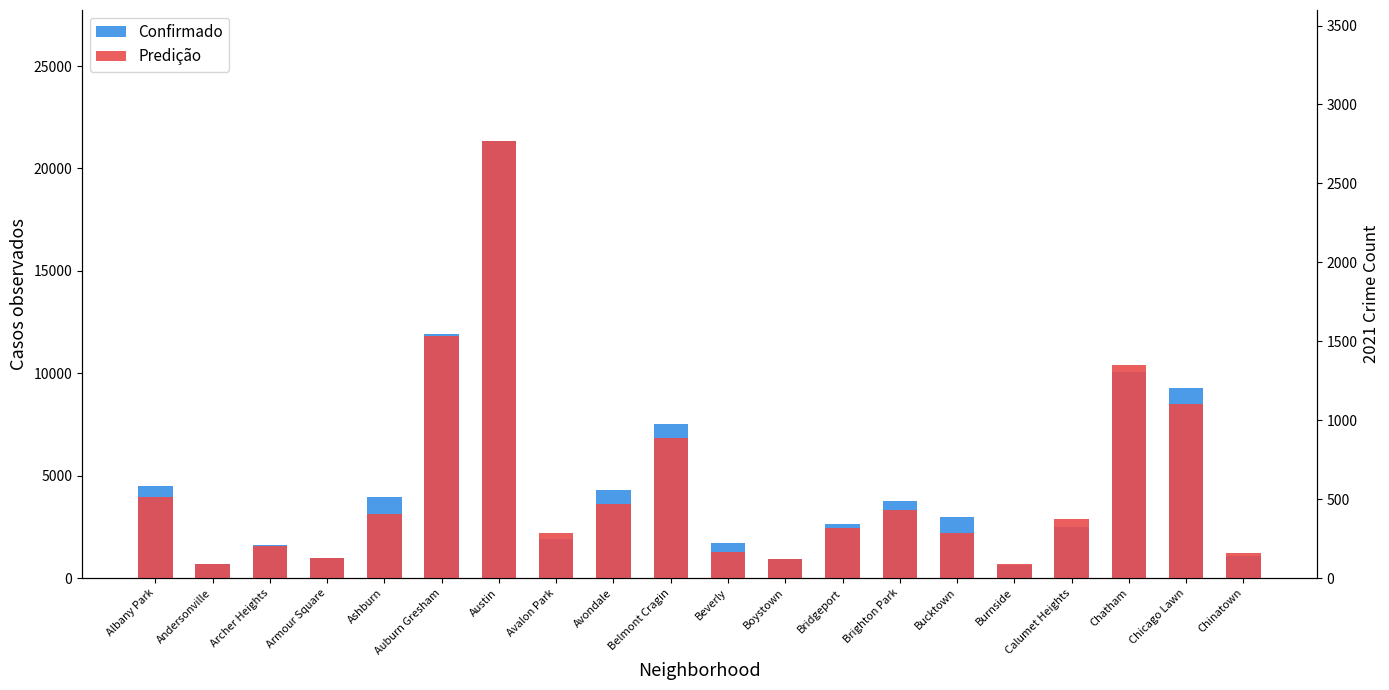

Does the chart contain any negative values?

No